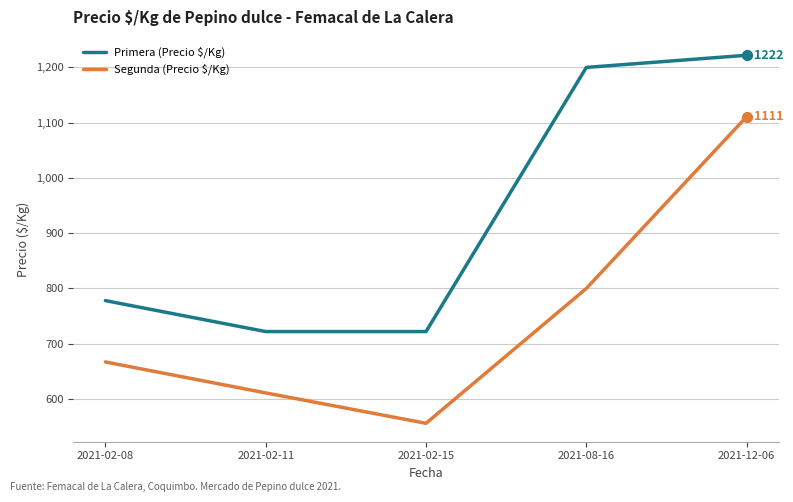

Which series has the largest range (max minus min)?

Segunda (Precio $/Kg)